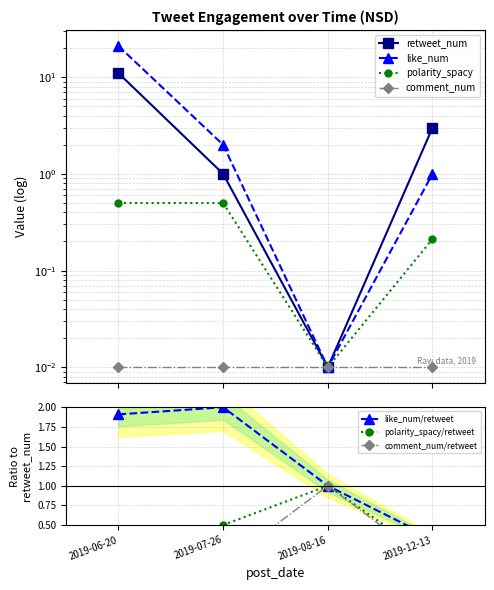

At how many categories does at least one series exceed 14?

1